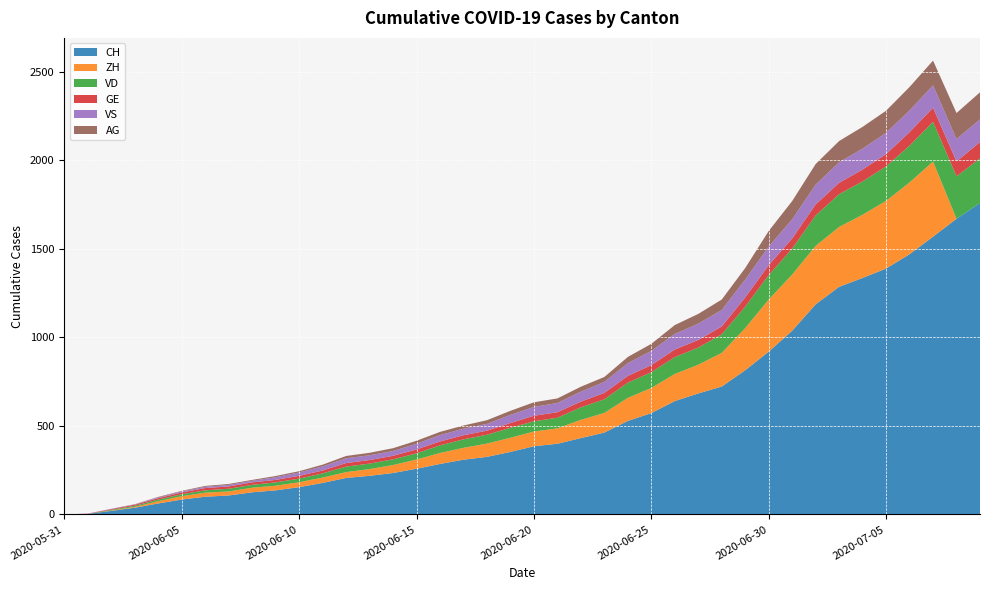

Reading left to right, extract all data points from this chart.

CH: 0	3	20	38	62	84	100	107	125	136	154	178	206	218	234	258	285	309	325	353	385	399	431	462	528	572	640	683	722	814	919	1037	1186	1285	1335	1388	1469	1568	1669	1758
ZH: 0	0	2	5	13	19	23	23	26	26	28	30	33	38	45	52	62	67	75	80	83	87	103	111	130	142	153	162	190	238	294	317	330	338	357	382	405	424	0	0
VD: 0	0	4	6	9	11	13	15	16	19	20	24	31	31	32	35	43	48	50	56	58	60	71	77	86	89	95	97	105	121	138	147	172	185	188	195	208	224	240	252
GE: 0	1	4	6	8	10	13	13	14	14	16	16	20	20	20	22	22	23	23	27	31	31	32	36	38	40	43	43	44	52	56	57	62	64	67	69	76	80	84	92
VS: 0	1	2	2	4	6	7	9	9	15	19	23	27	27	27	32	36	37	38	46	50	52	56	62	72	80	88	92	93	101	105	108	112	116	118	120	123	126	126	128
AG: 0	0	0	1	3	3	5	5	5	7	7	10	13	14	16	17	18	18	21	23	26	26	28	28	35	40	50	55	59	65	88	103	116	120	123	125	132	140	147	153